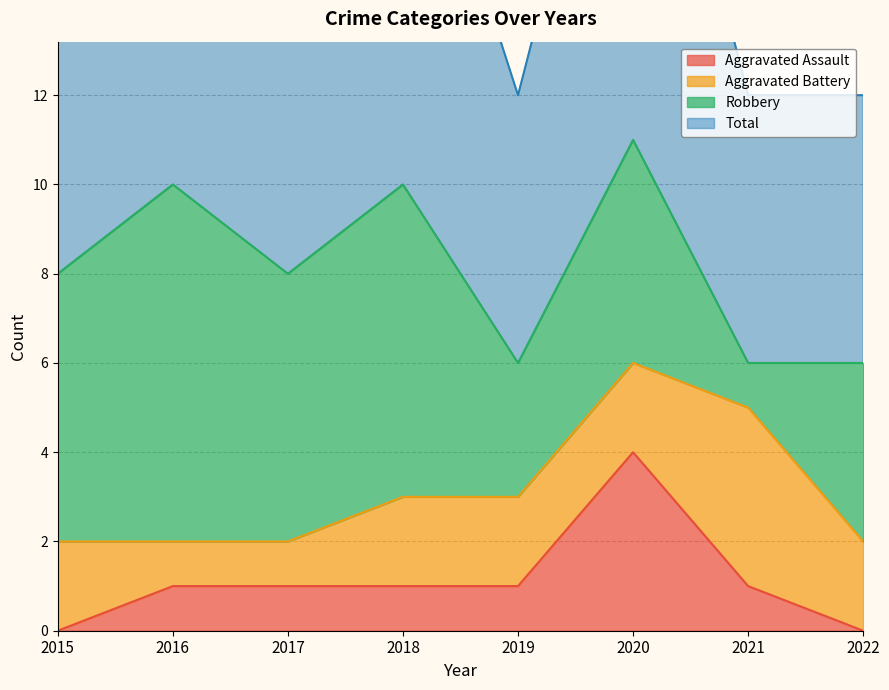

True or false: Total and Aggravated Assault cross at least once.

False